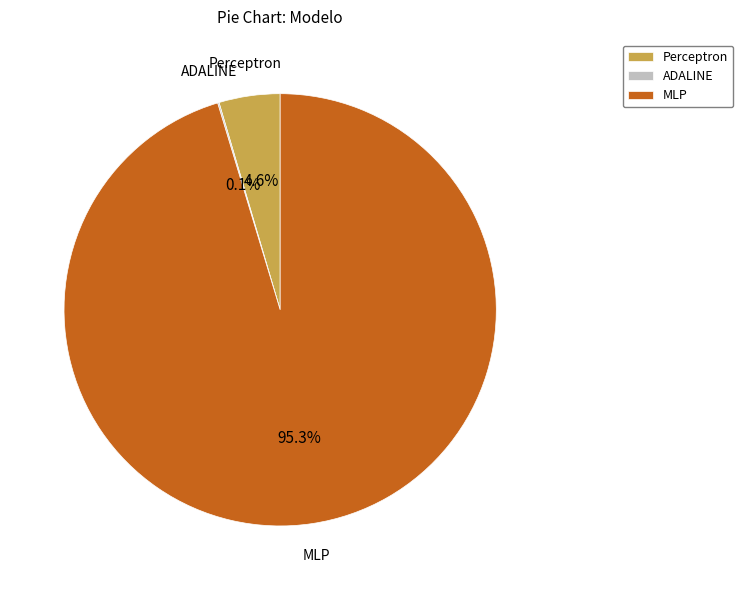

Between MLP and Perceptron, which is larger?

MLP